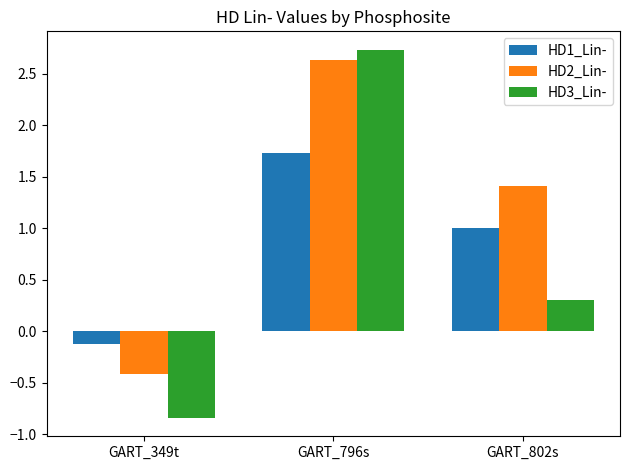

Rank the categories by HD1_Lin- value from lowest to highest.

GART_349t, GART_802s, GART_796s